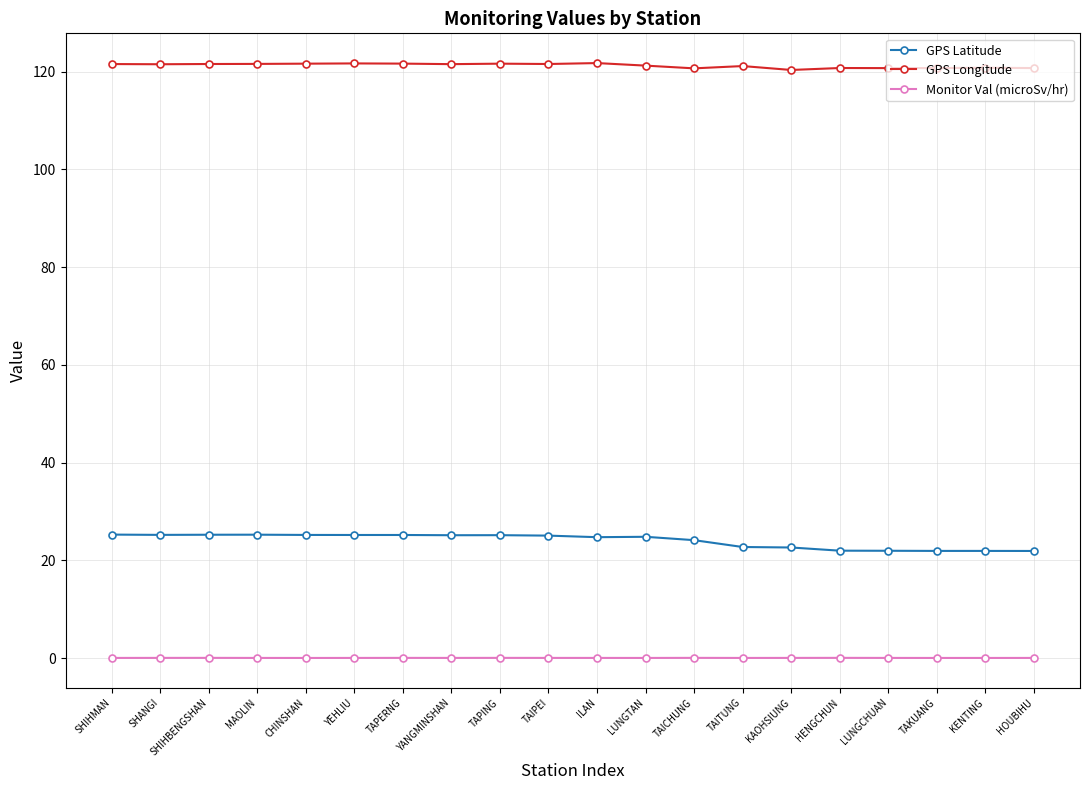

Rank the series at ILAN from lowest to highest value.

Monitor Val (microSv/hr), GPS Latitude, GPS Longitude